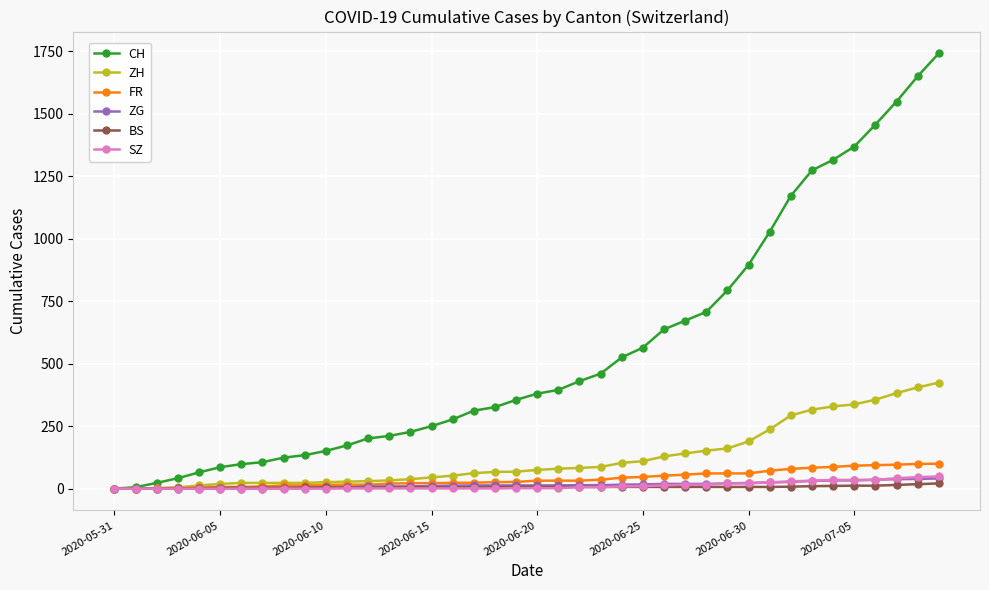

What is the highest value of the ZG series?

41